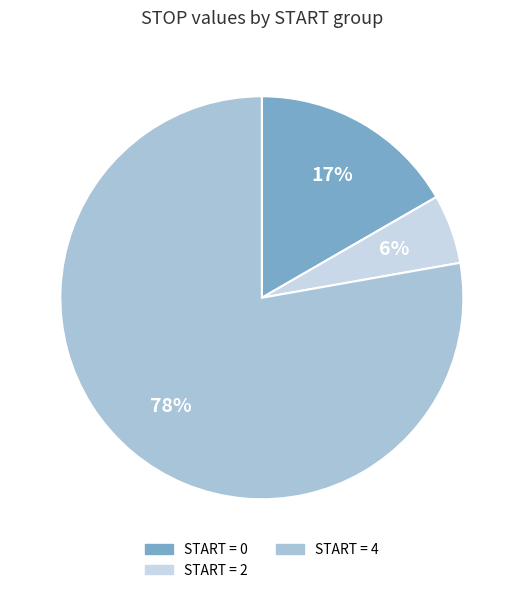

How many slices are in this pie chart?

3